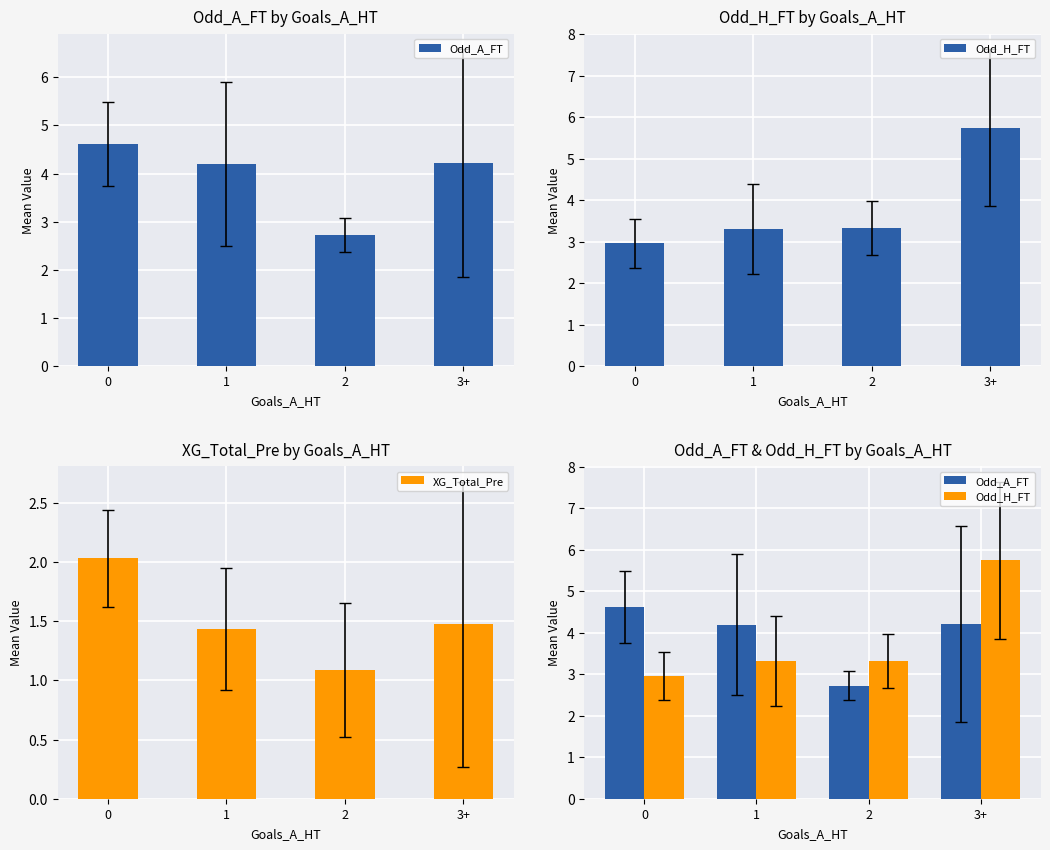

Which category has the lowest value across all series?

2